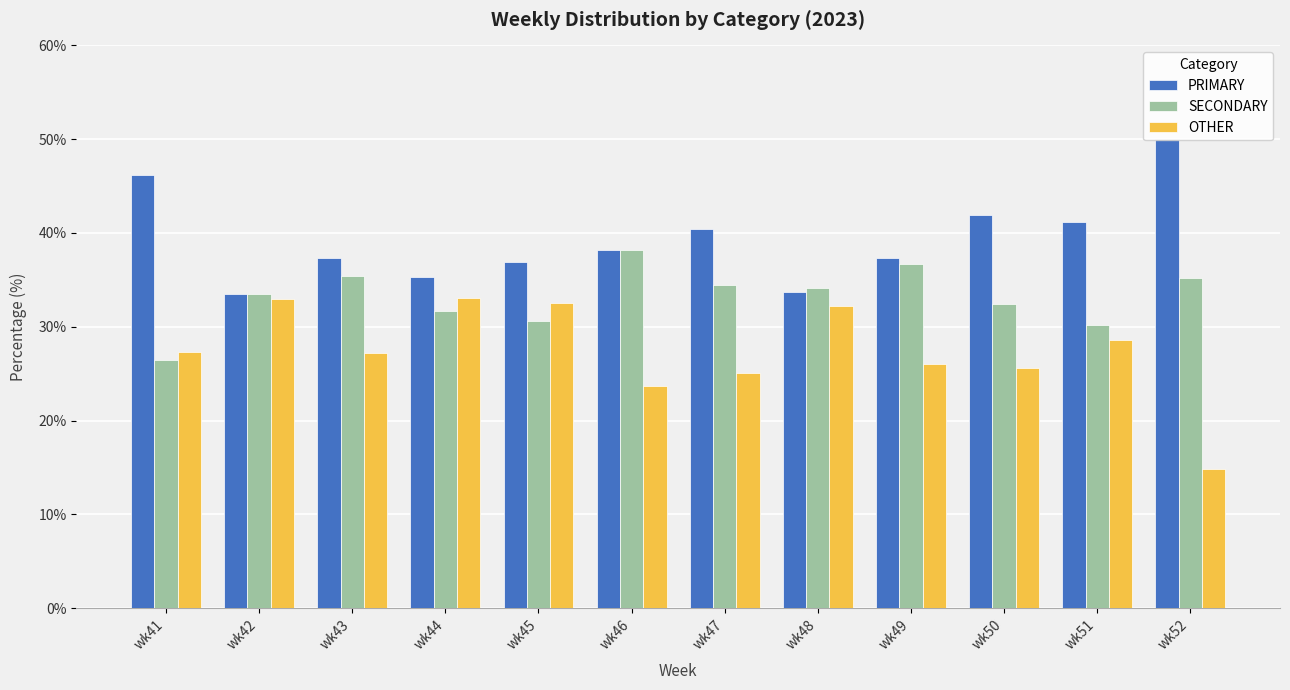

How many categories are shown in the chart?

12